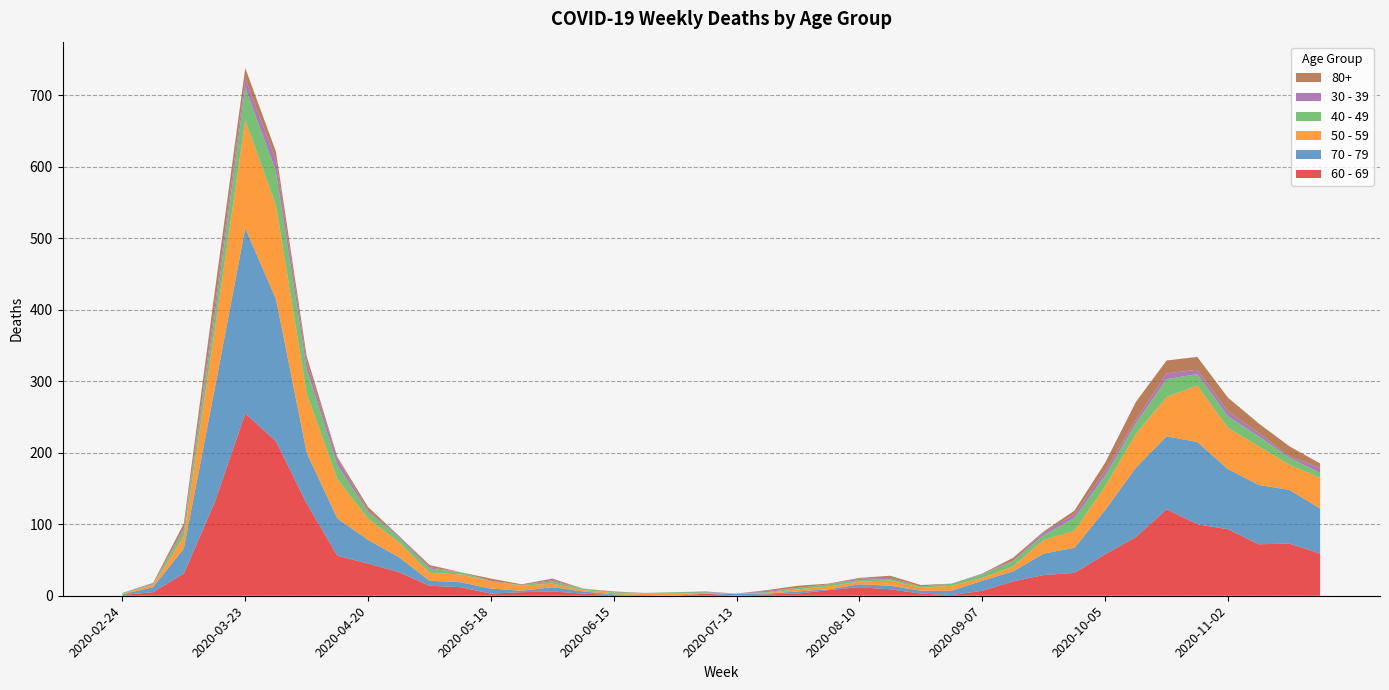

Reading left to right, extract all data points from this chart.

60 - 69: 2020-02-24=1	2020-03-02=5	2020-03-09=31	2020-03-16=130	2020-03-23=255	2020-03-30=216	2020-04-06=129	2020-04-13=56	2020-04-20=45	2020-04-27=33	2020-05-04=14	2020-05-11=12	2020-05-18=3	2020-05-25=5	2020-06-01=6	2020-06-08=3	2020-06-15=1	2020-06-22=0	2020-06-29=0	2020-07-06=3	2020-07-13=0	2020-07-20=2	2020-07-27=3	2020-08-03=8	2020-08-10=12	2020-08-17=9	2020-08-24=3	2020-08-31=1	2020-09-07=7	2020-09-14=20	2020-09-21=29	2020-09-28=32	2020-10-05=58	2020-10-12=82	2020-10-19=121	2020-10-26=100	2020-11-02=93	2020-11-09=72	2020-11-16=73	2020-11-23=59
70 - 79: 2020-02-24=1	2020-03-02=7	2020-03-09=35	2020-03-16=158	2020-03-23=259	2020-03-30=199	2020-04-06=71	2020-04-13=52	2020-04-20=33	2020-04-27=21	2020-05-04=7	2020-05-11=7	2020-05-18=7	2020-05-25=2	2020-06-01=6	2020-06-08=3	2020-06-15=1	2020-06-22=1	2020-06-29=0	2020-07-06=0	2020-07-13=3	2020-07-20=1	2020-07-27=3	2020-08-03=1	2020-08-10=4	2020-08-17=5	2020-08-24=4	2020-08-31=6	2020-09-07=14	2020-09-14=14	2020-09-21=30	2020-09-28=35	2020-10-05=62	2020-10-12=97	2020-10-19=102	2020-10-26=115	2020-11-02=84	2020-11-09=83	2020-11-16=75	2020-11-23=63
50 - 59: 2020-02-24=1	2020-03-02=3	2020-03-09=17	2020-03-16=81	2020-03-23=151	2020-03-30=131	2020-04-06=83	2020-04-13=55	2020-04-20=30	2020-04-27=21	2020-05-04=11	2020-05-11=11	2020-05-18=10	2020-05-25=7	2020-06-01=5	2020-06-08=2	2020-06-15=2	2020-06-22=2	2020-06-29=3	2020-07-06=1	2020-07-13=0	2020-07-20=1	2020-07-27=3	2020-08-03=4	2020-08-10=4	2020-08-17=7	2020-08-24=4	2020-08-31=7	2020-09-07=4	2020-09-14=7	2020-09-21=19	2020-09-28=24	2020-10-05=33	2020-10-12=47	2020-10-19=55	2020-10-26=79	2020-11-02=58	2020-11-09=54	2020-11-16=35	2020-11-23=43
40 - 49: 2020-02-24=1	2020-03-02=1	2020-03-09=9	2020-03-16=21	2020-03-23=46	2020-03-30=47	2020-04-06=34	2020-04-13=20	2020-04-20=9	2020-04-27=7	2020-05-04=6	2020-05-11=3	2020-05-18=0	2020-05-25=1	2020-06-01=3	2020-06-08=2	2020-06-15=1	2020-06-22=1	2020-06-29=2	2020-07-06=1	2020-07-13=0	2020-07-20=1	2020-07-27=2	2020-08-03=3	2020-08-10=2	2020-08-17=2	2020-08-24=2	2020-08-31=3	2020-09-07=5	2020-09-14=7	2020-09-21=7	2020-09-28=18	2020-10-05=15	2020-10-12=15	2020-10-19=25	2020-10-26=16	2020-11-02=16	2020-11-09=14	2020-11-16=10	2020-11-23=7
30 - 39: 2020-02-24=0	2020-03-02=1	2020-03-09=3	2020-03-16=12	2020-03-23=12	2020-03-30=17	2020-04-06=10	2020-04-13=9	2020-04-20=2	2020-04-27=2	2020-05-04=2	2020-05-11=0	2020-05-18=1	2020-05-25=0	2020-06-01=2	2020-06-08=0	2020-06-15=0	2020-06-22=0	2020-06-29=0	2020-07-06=1	2020-07-13=0	2020-07-20=2	2020-07-27=0	2020-08-03=0	2020-08-10=2	2020-08-17=2	2020-08-24=0	2020-08-31=0	2020-09-07=1	2020-09-14=1	2020-09-21=4	2020-09-28=5	2020-10-05=7	2020-10-12=5	2020-10-19=8	2020-10-26=6	2020-11-02=7	2020-11-09=5	2020-11-16=2	2020-11-23=7
80+: 2020-02-24=0	2020-03-02=1	2020-03-09=6	2020-03-16=21	2020-03-23=15	2020-03-30=11	2020-04-06=8	2020-04-13=2	2020-04-20=5	2020-04-27=0	2020-05-04=3	2020-05-11=0	2020-05-18=3	2020-05-25=1	2020-06-01=2	2020-06-08=0	2020-06-15=1	2020-06-22=0	2020-06-29=0	2020-07-06=0	2020-07-13=0	2020-07-20=1	2020-07-27=3	2020-08-03=1	2020-08-10=1	2020-08-17=3	2020-08-24=2	2020-08-31=0	2020-09-07=0	2020-09-14=4	2020-09-21=1	2020-09-28=5	2020-10-05=11	2020-10-12=25	2020-10-19=18	2020-10-26=18	2020-11-02=19	2020-11-09=13	2020-11-16=14	2020-11-23=6